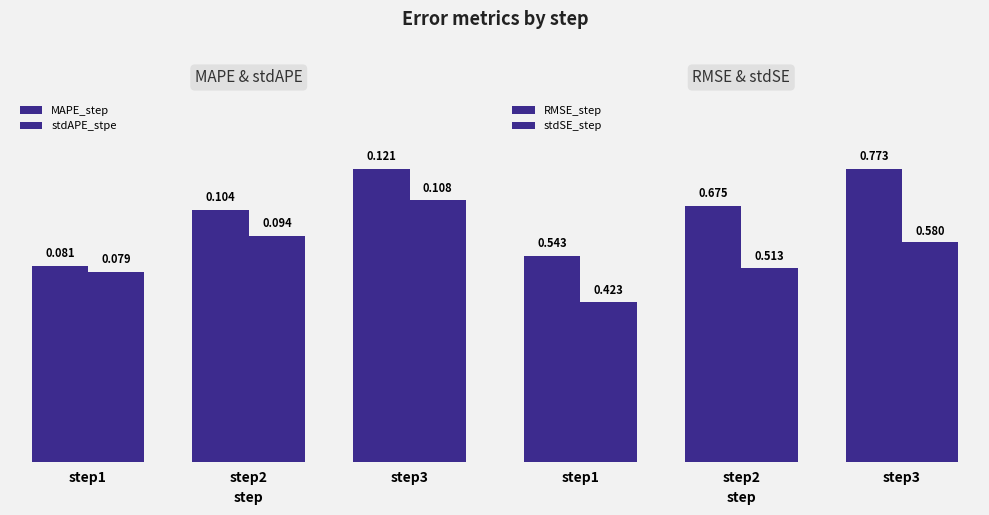

Which series has the widest spread of values?

RMSE_step